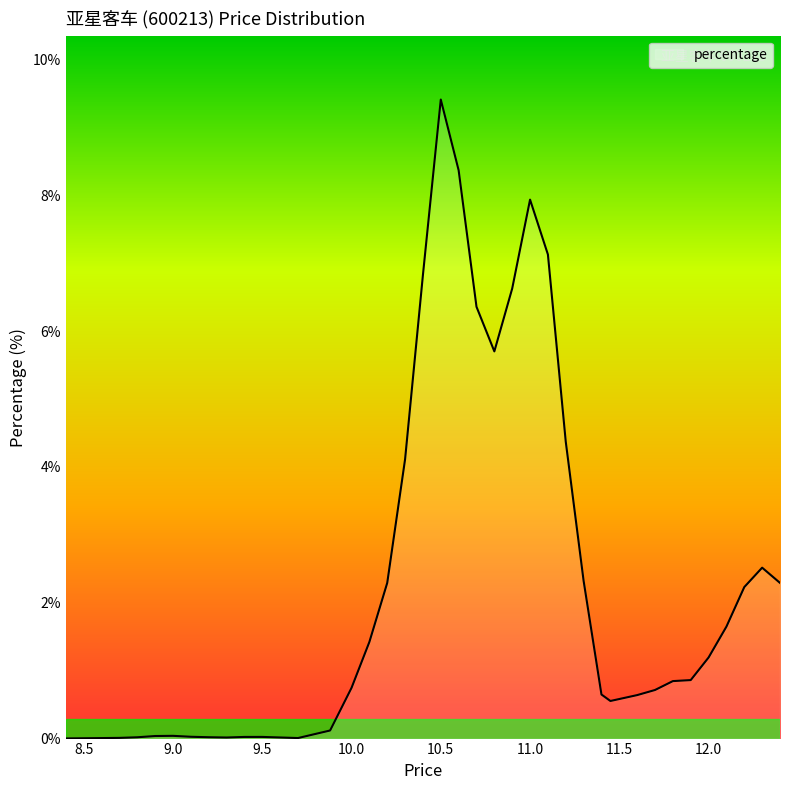

How many lines are shown in the chart?

1